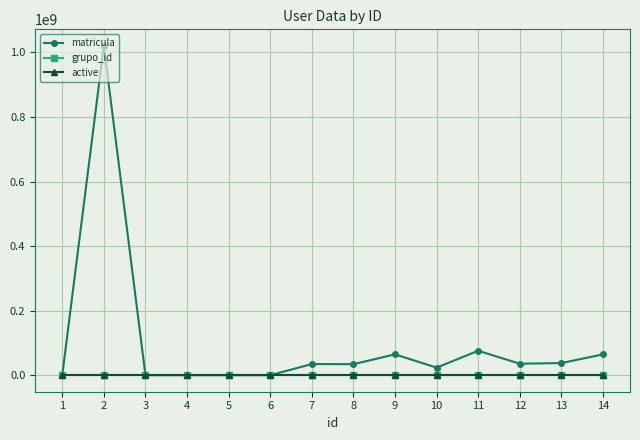

Which series has the widest spread of values?

matricula